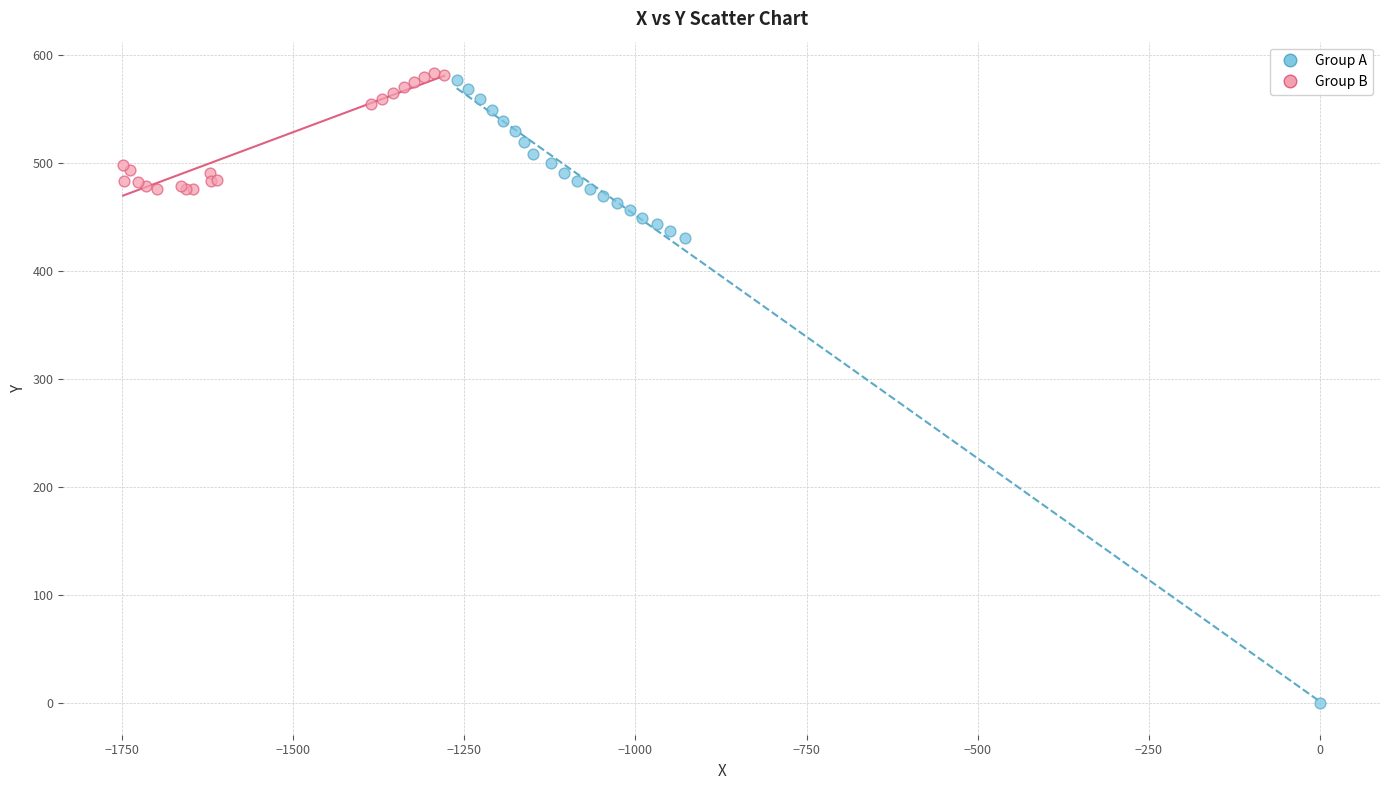

Which series has the largest Y range (max minus min)?

Group A